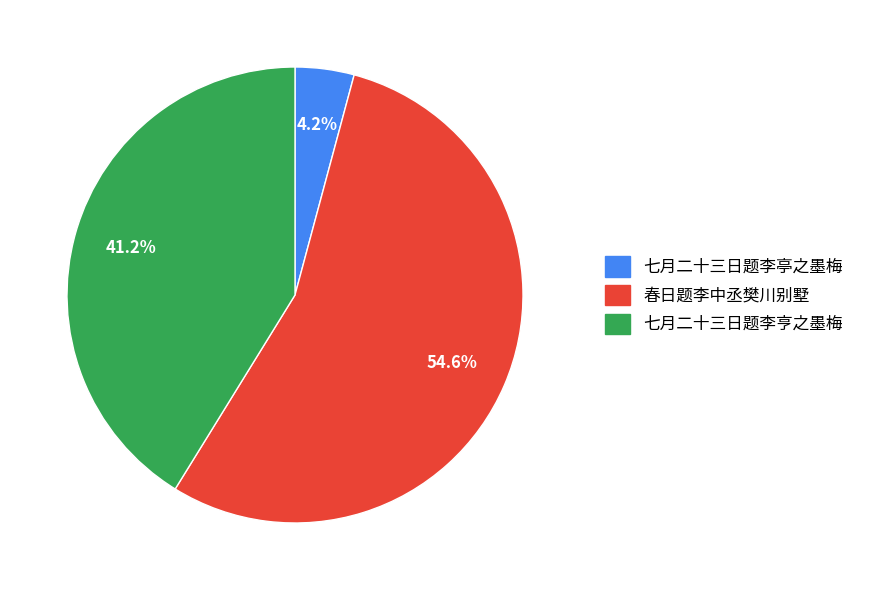

Does any single category account for the majority?

Yes